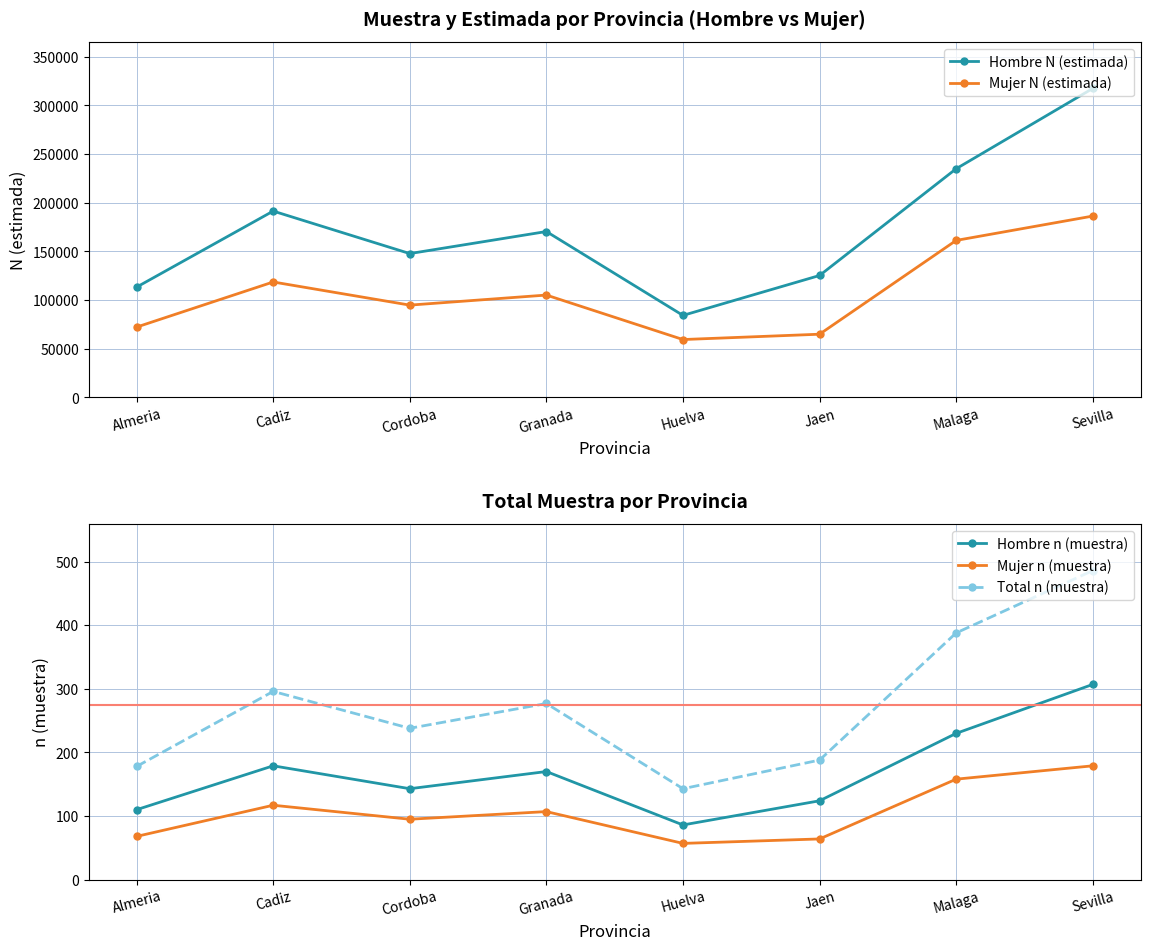

Reading left to right, what are all the values shown in this chart?

Hombre N (estimada): 113358	191486	147839	170487	84329	125328	234976	317478
Mujer N (estimada): 72312	118656	94889	105219	59526	65007	161353	186368
Hombre n (muestra): 110	179	143	170	86	124	230	307
Mujer n (muestra): 68	117	95	107	57	64	158	179
Total n (muestra): 178	296	238	277	143	188	388	486